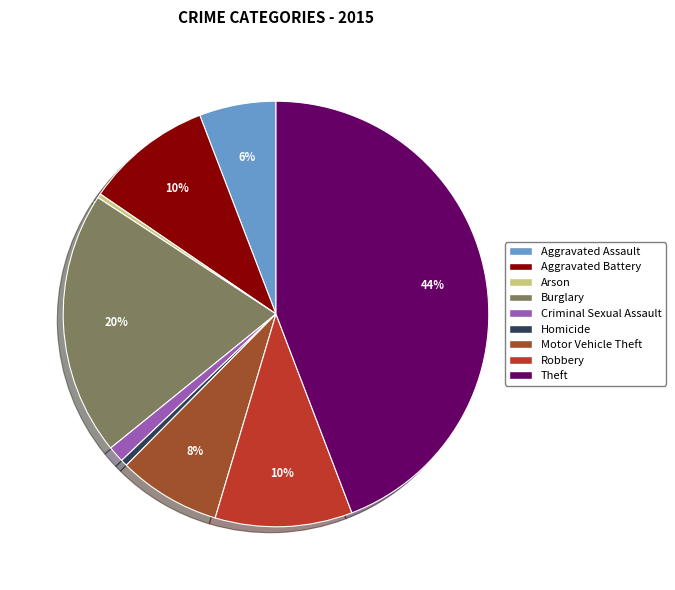

Which slice is the largest?

Theft